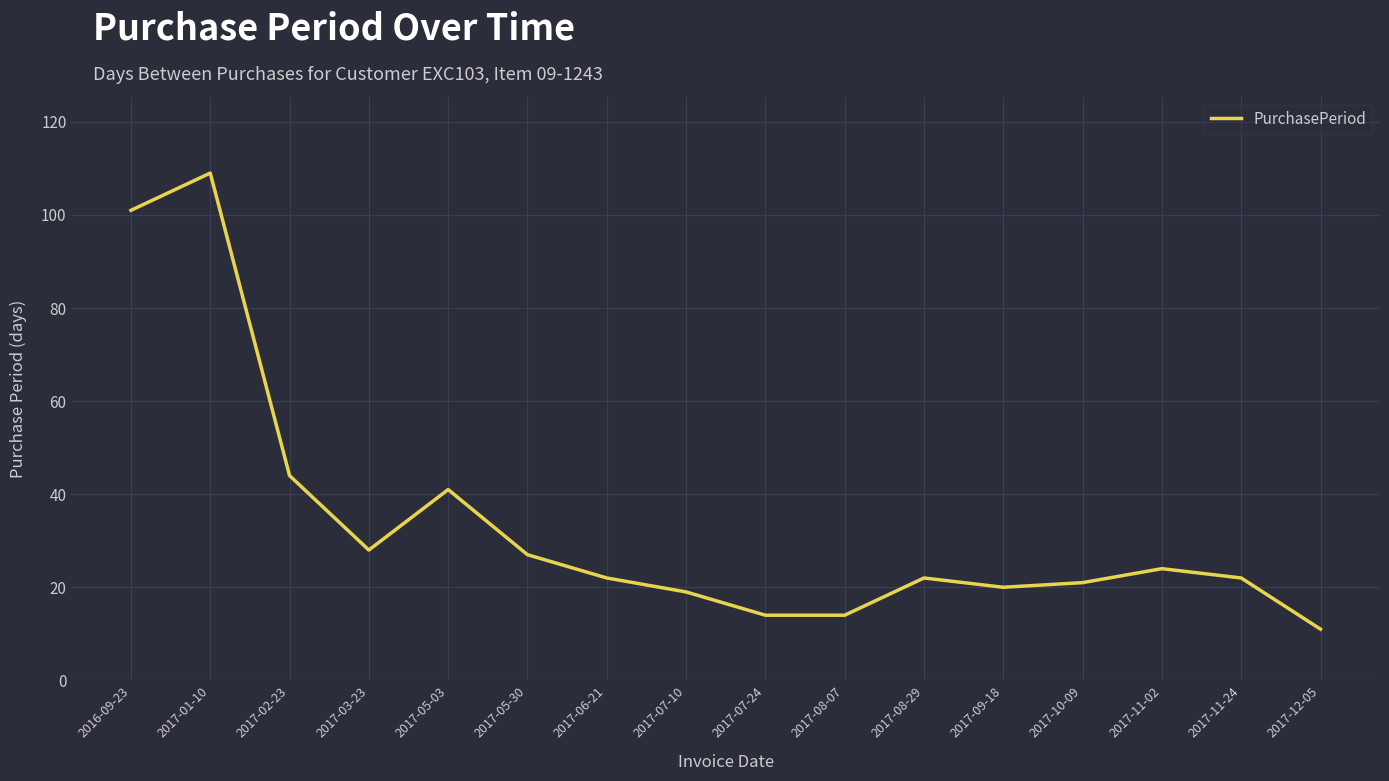

What is the smallest value displayed?

11